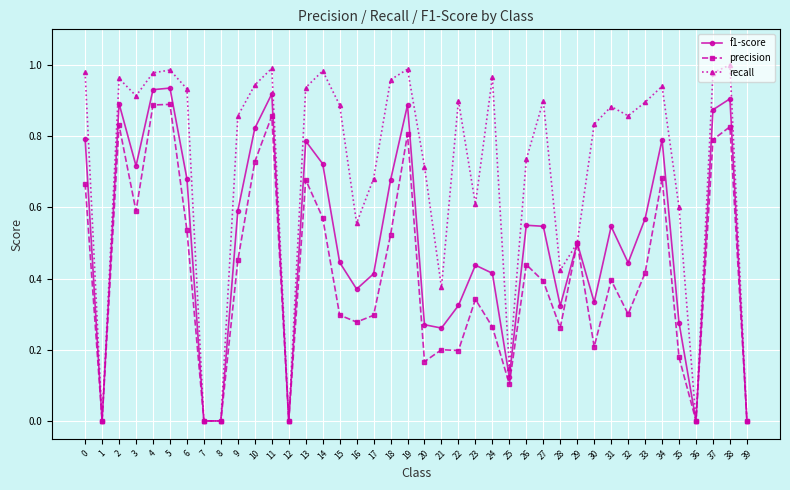

How many data points does each series have?

40